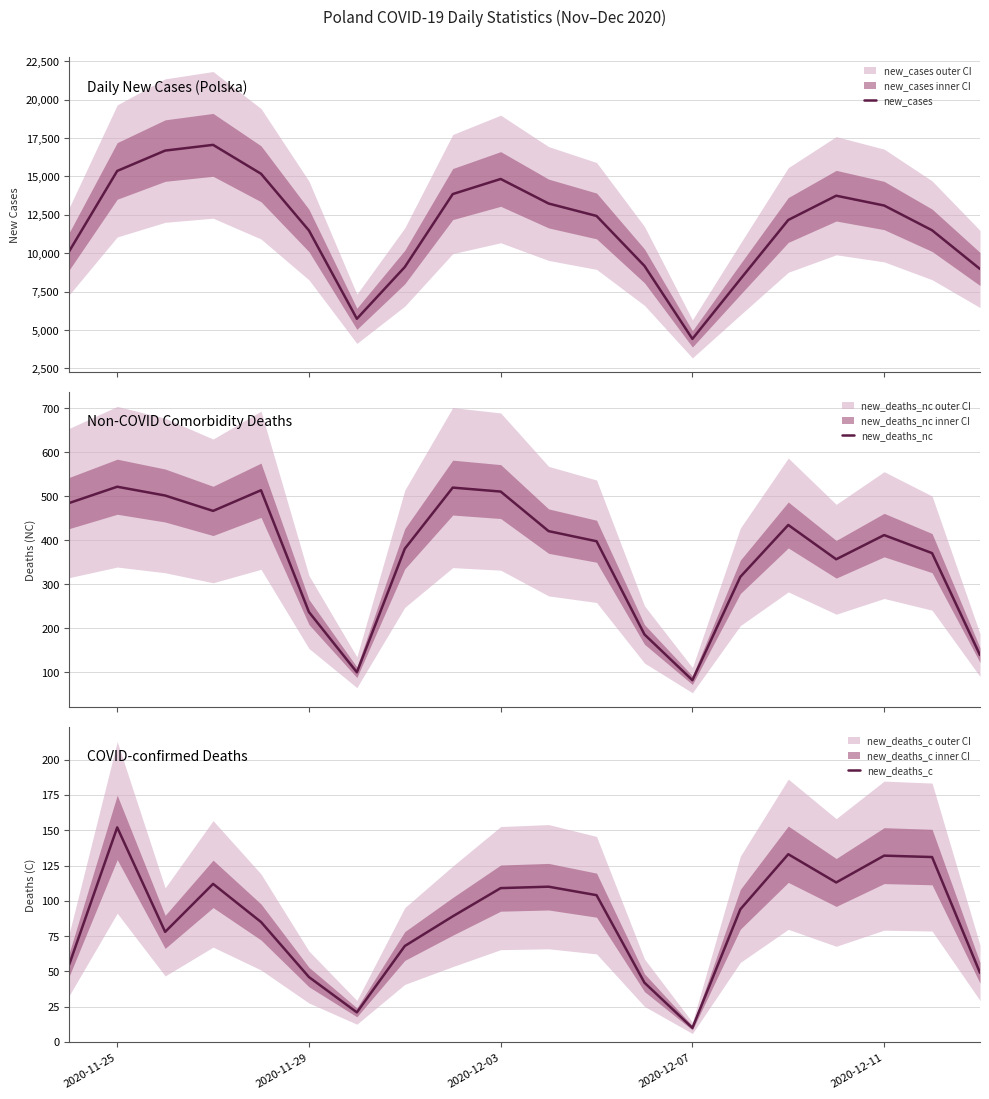

Reading left to right, transcribe all the data shown in this chart.

new_cases: 10139	15362	16687	17060	15178	11483	5733	9105	13855	14838	13239	12430	9176	4423	8312	12168	13749	13110	11497	8977
new_deaths_nc: 485	522	502	467	514	237	100	381	520	511	421	398	186	82	317	435	357	412	371	139
new_deaths_c: 55	152	78	112	85	46	21	68	89	109	110	104	42	10	94	133	113	132	131	49